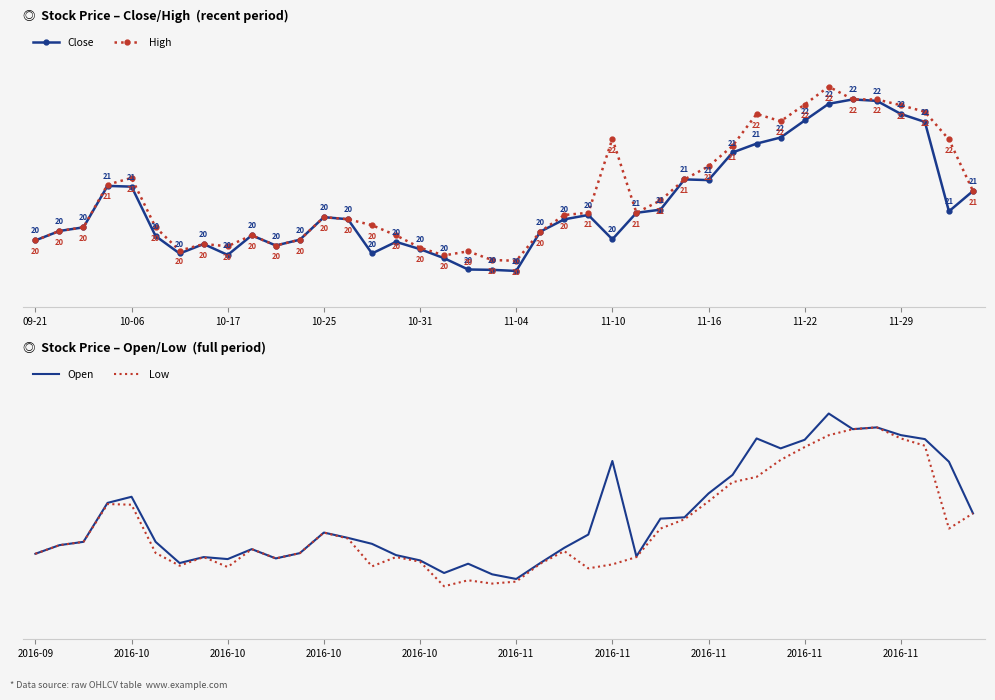

What is the maximum value for High?

22.3